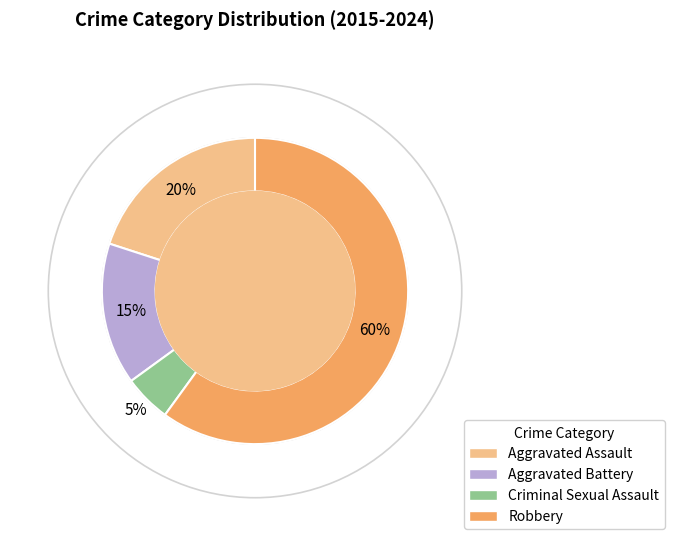

True or false: Aggravated Assault accounts for 20% of the total.

True